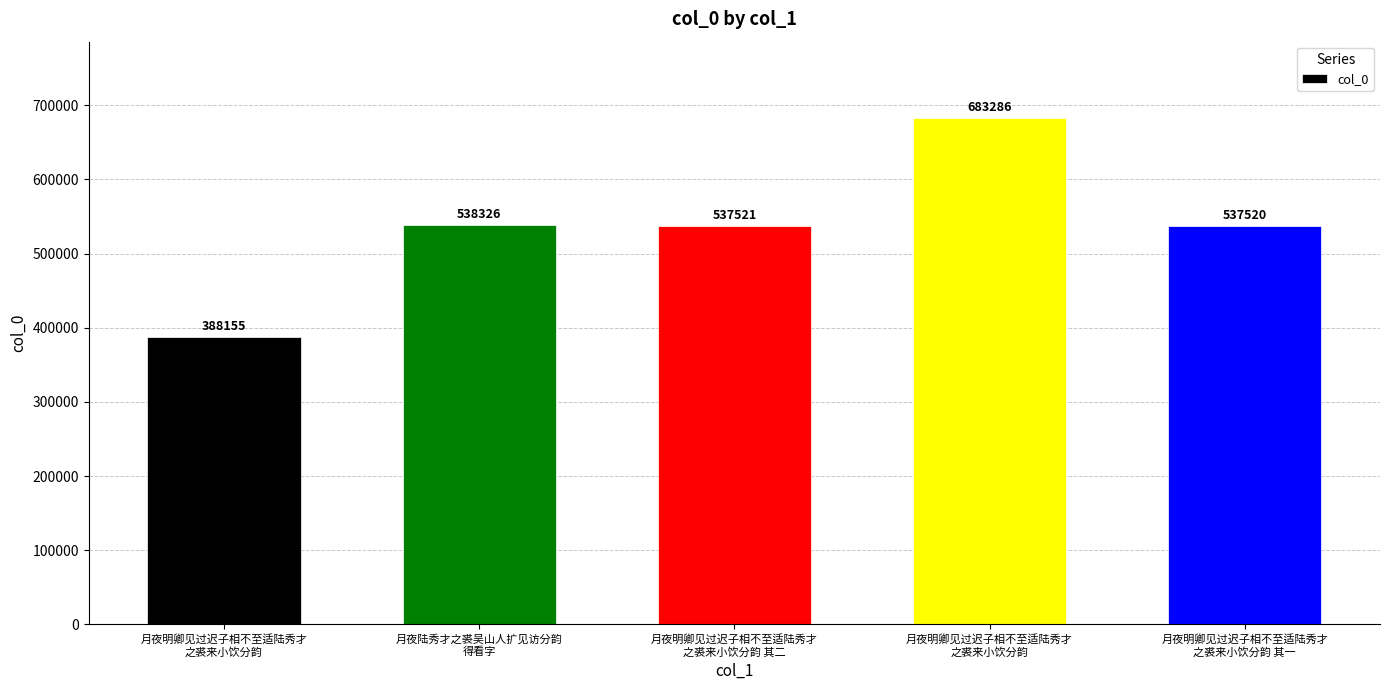

What is the ratio of the value at 月夜明卿见过迟子相不至适陆秀才
之裘来小饮分韵 其二 to the value at 月夜陆秀才之裘吴山人扩见访分韵
得看字?

1.0